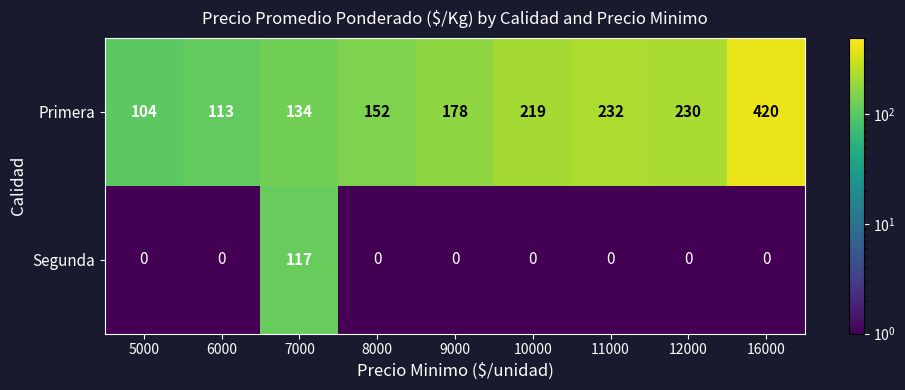

What is the total value across all series at 5000?

104